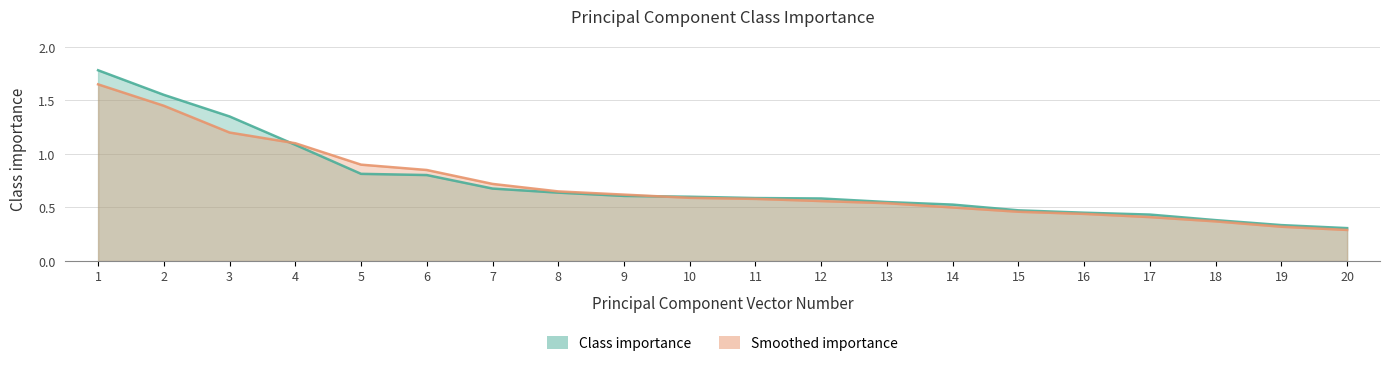

Which series has the largest total across all categories?

Class importance